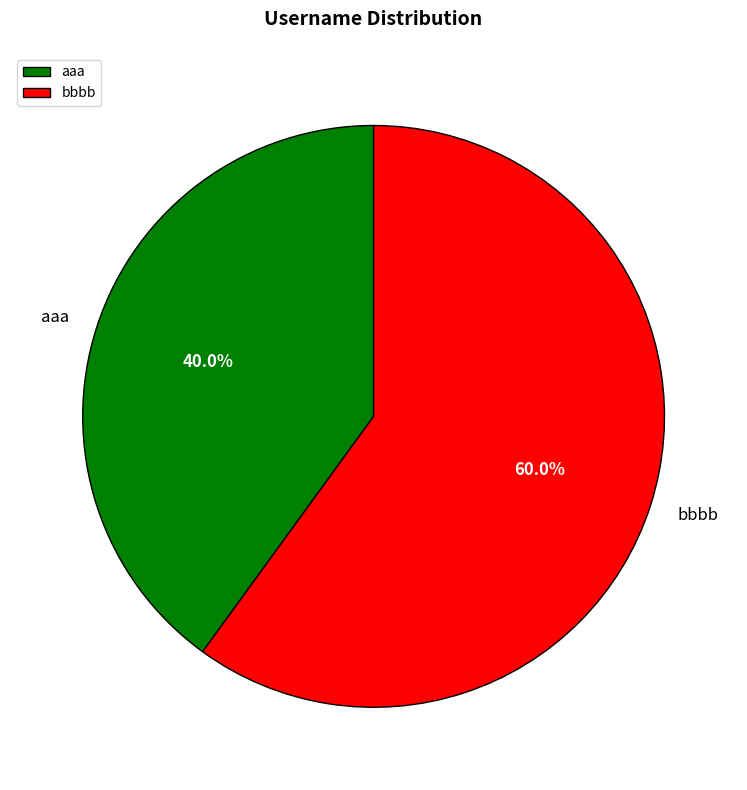

Is it true that bbbb is 46% of the pie?

False